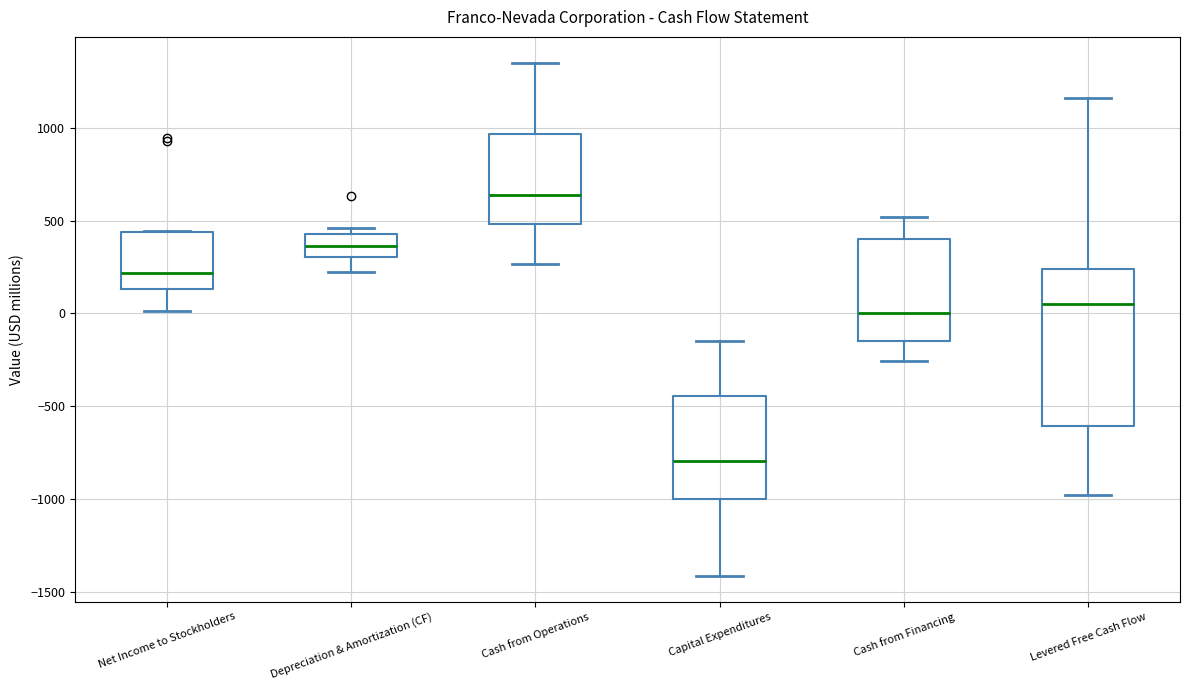

Which box has the highest median line?

Cash from Operations